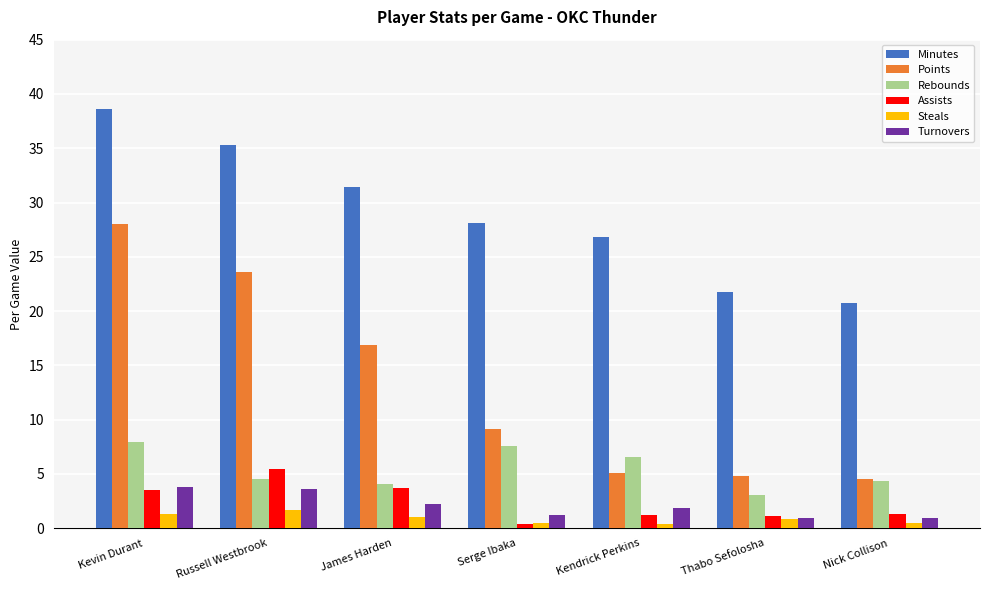

Which series changed the most between Serge Ibaka and Nick Collison?

Minutes